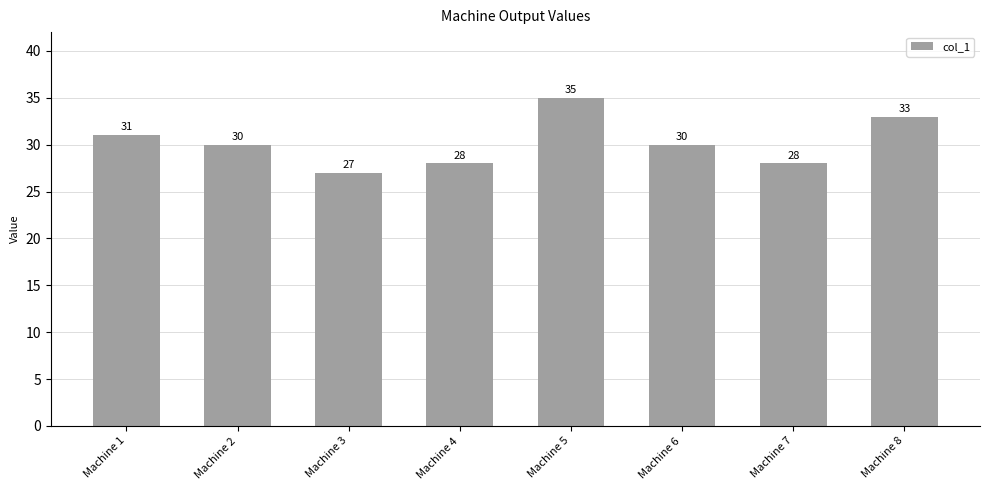

What is the change in value from Machine 3 to Machine 4?

+1